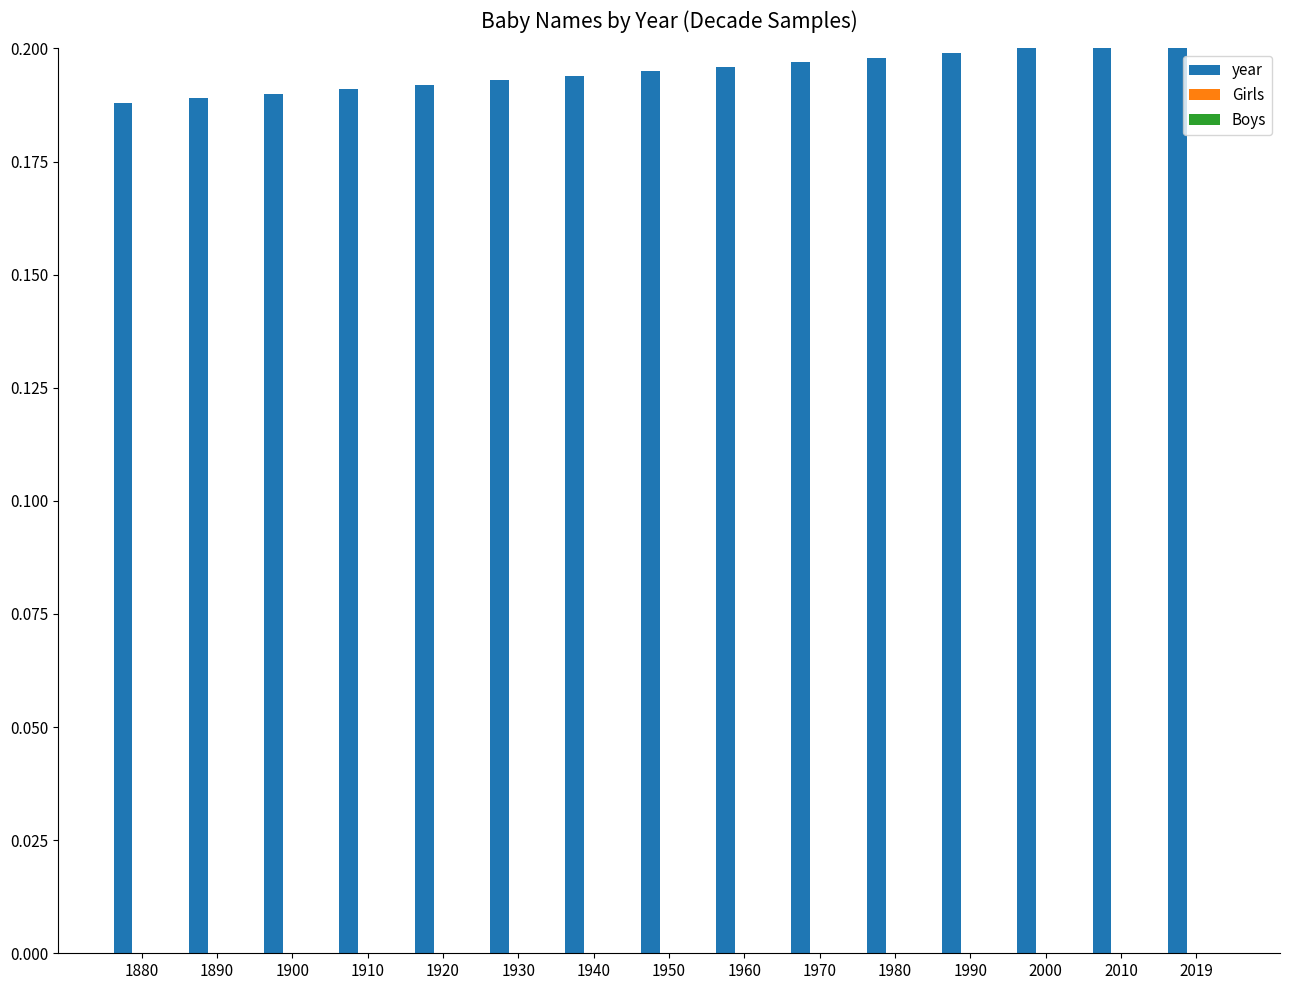

Between 2019 and 1960, which is larger?

2019